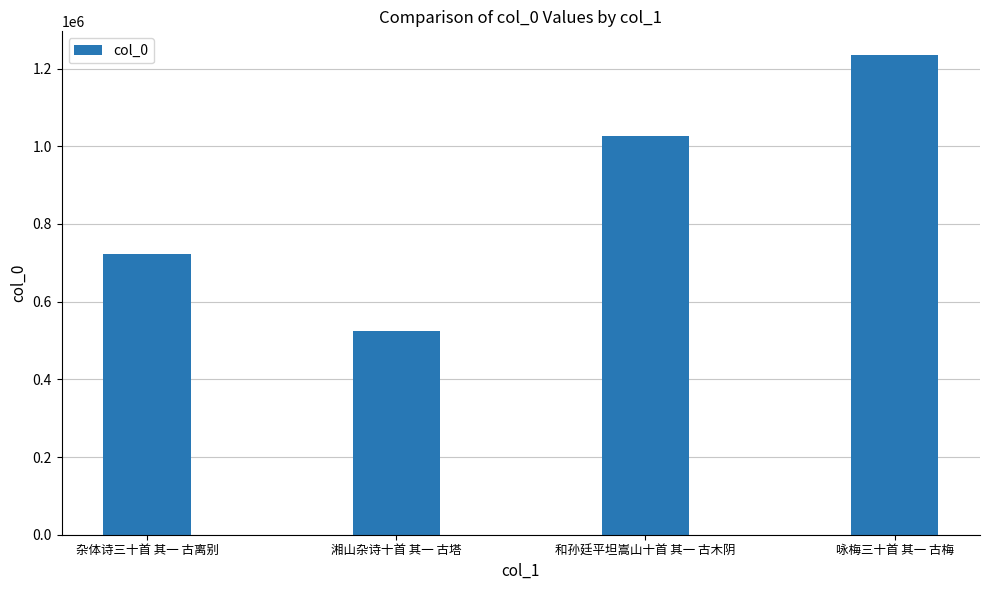

How many data points are less than 1026712?

2